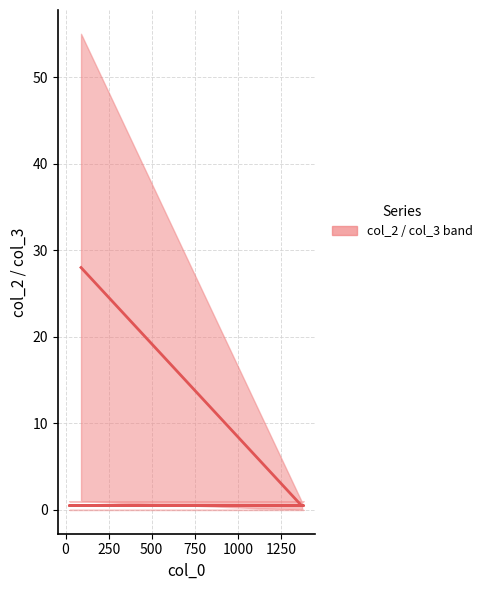

What is the difference between the maximum and minimum values?

27.5